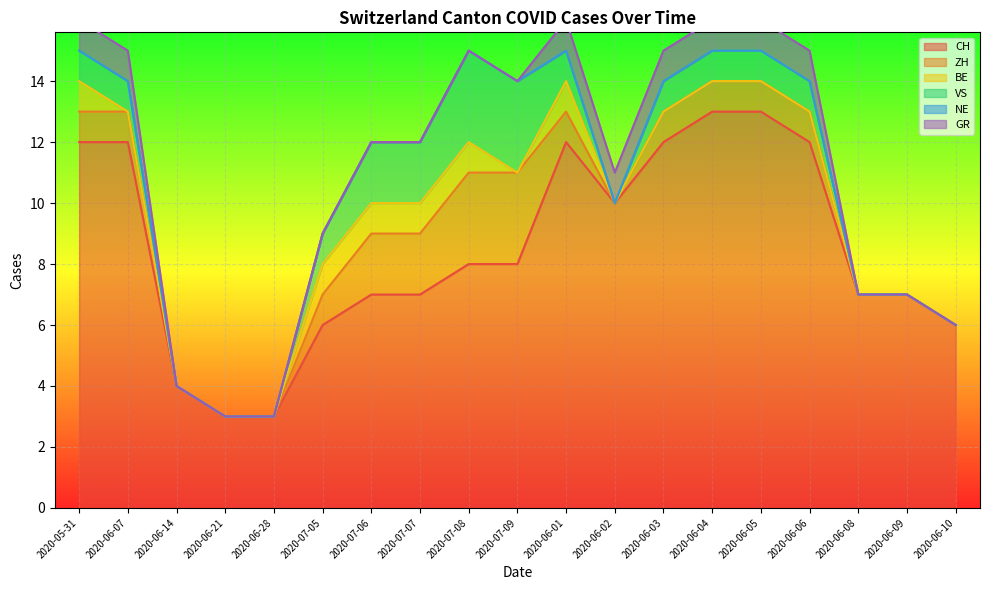

What is the lowest value of the CH series?

3